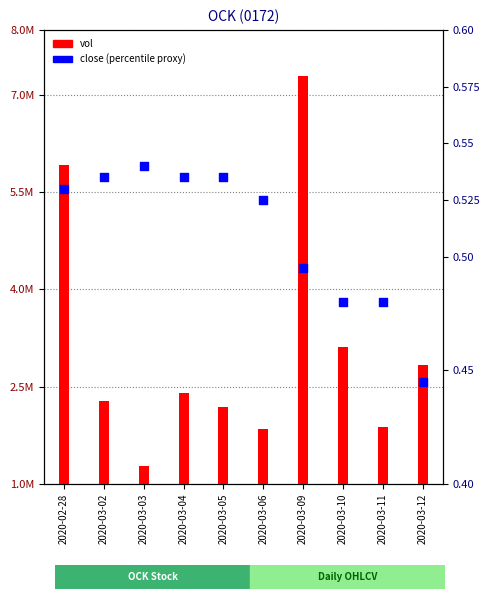

What are all the series names shown in the legend?

vol, close